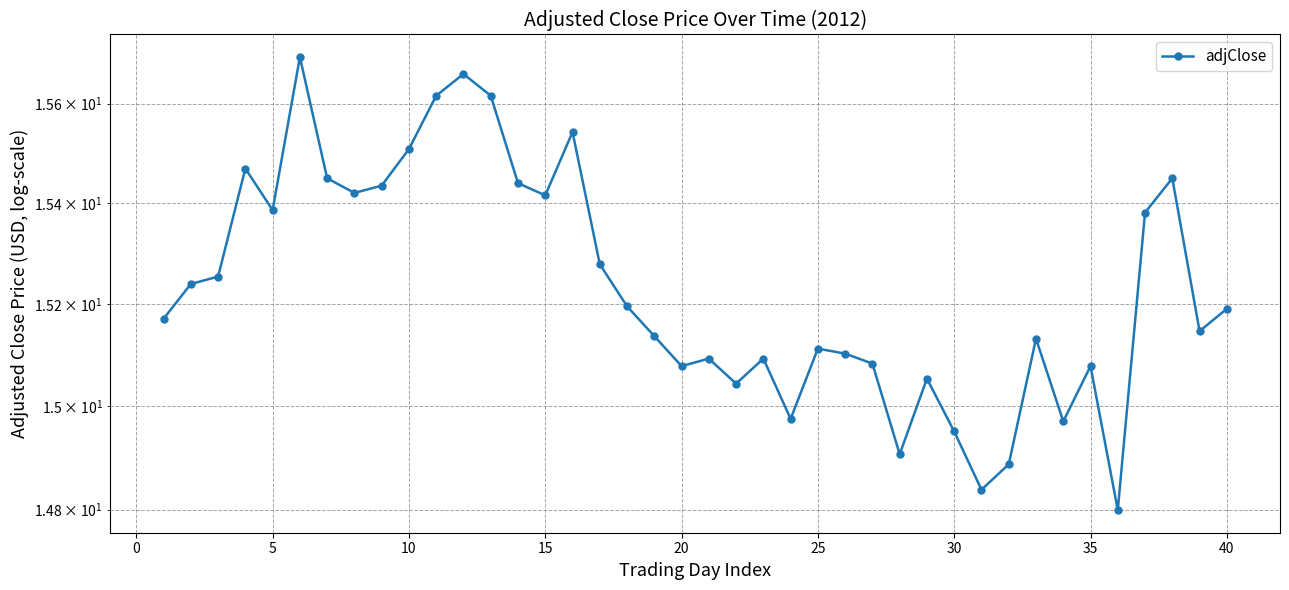

How many data points are less than 15?

7